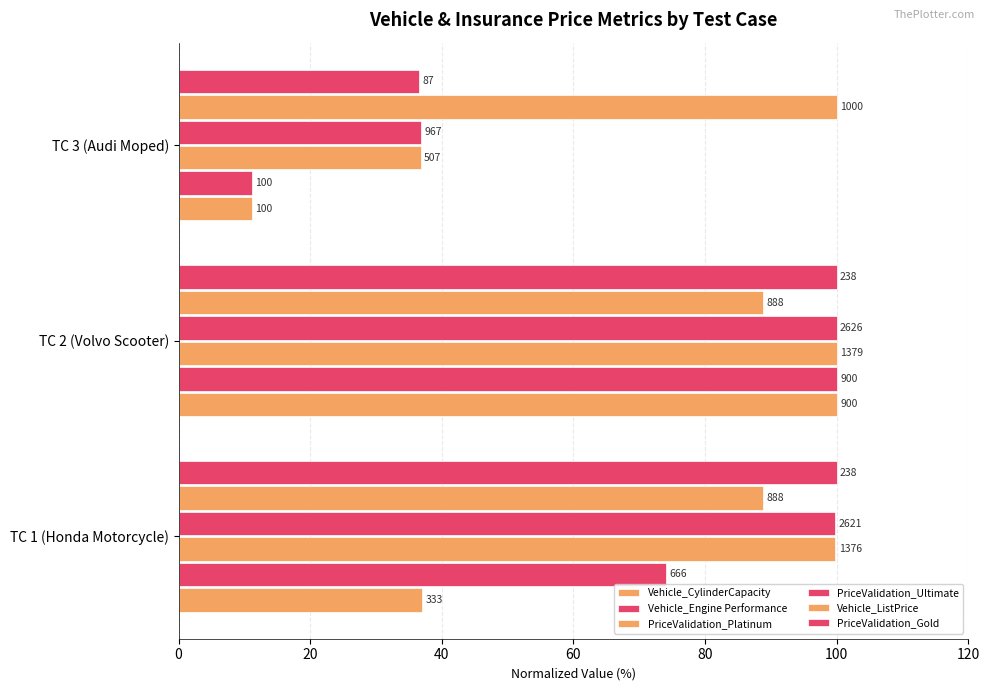

What is the difference between the maximum and minimum values in the PriceValidation_Ultimate series?

63.2